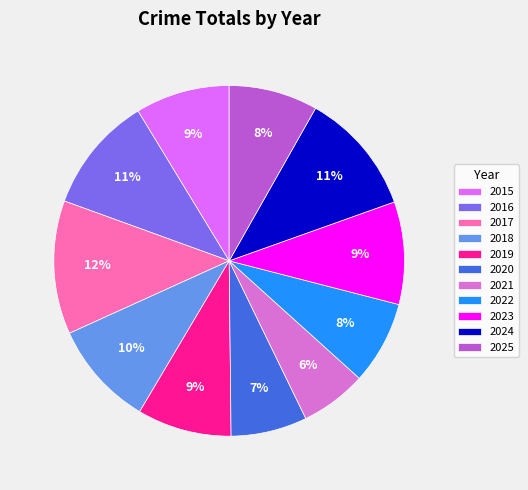

Which category has the biggest portion of the pie?

2017